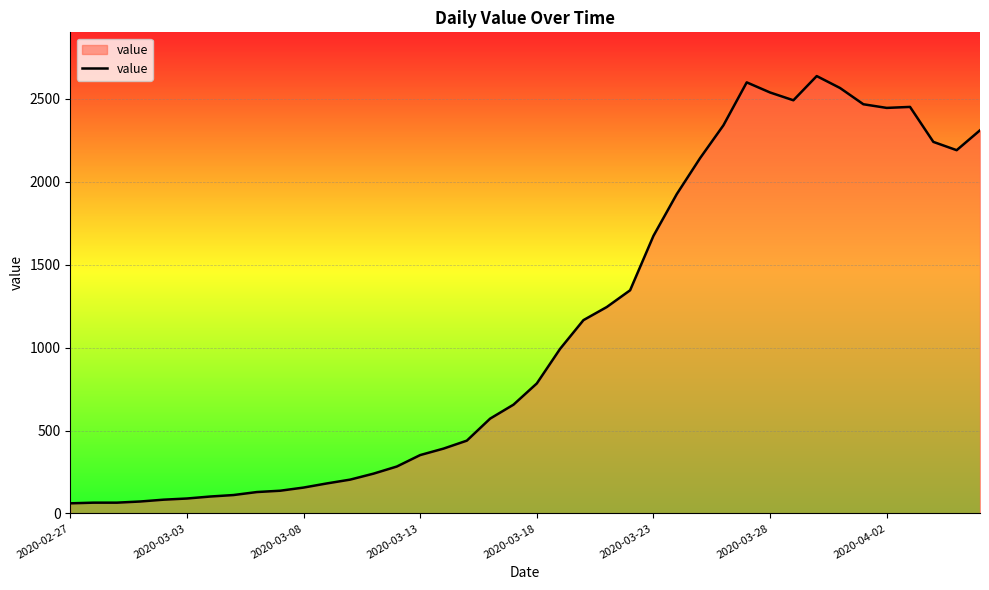

What is the maximum value shown in the chart?

2638